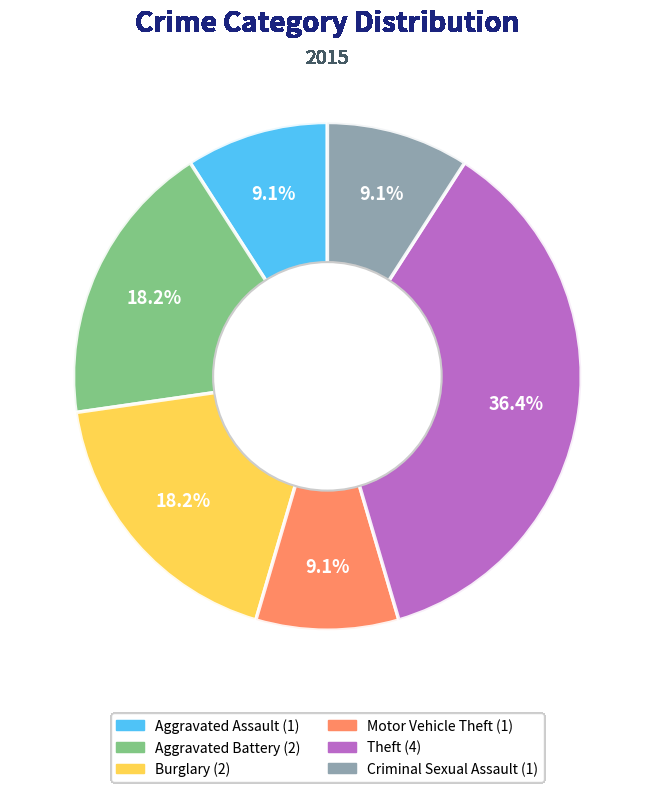

How many slices are in this pie chart?

6